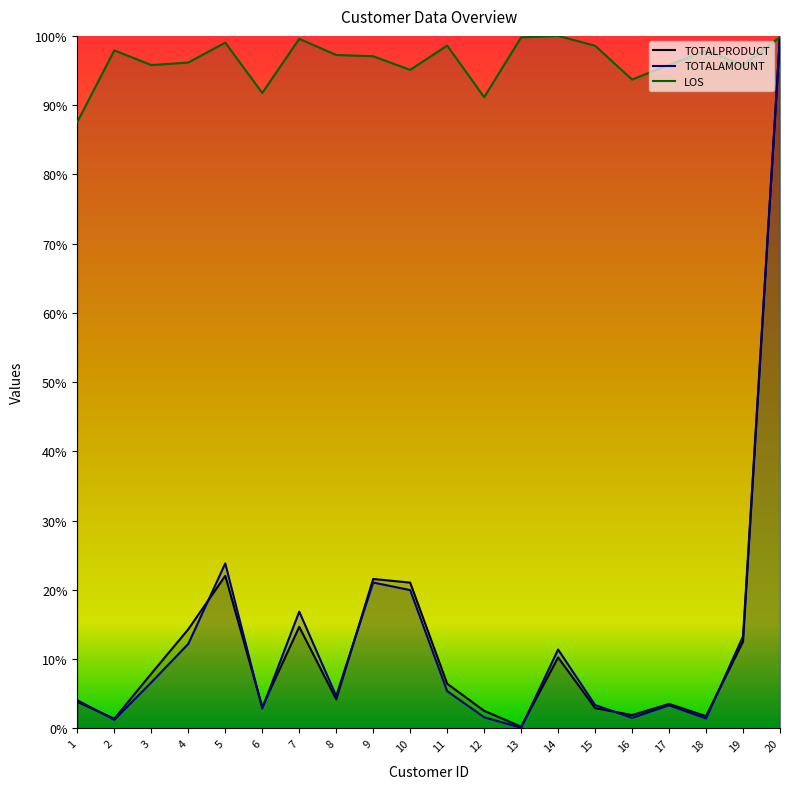

What are all the series names shown in the legend?

TOTALPRODUCT, TOTALAMOUNT, LOS